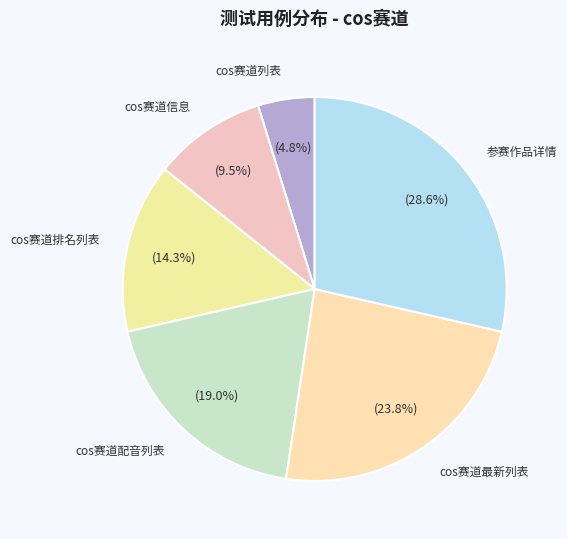

To the nearest percent, what is the difference between the largest and smallest slice percentages?

24%